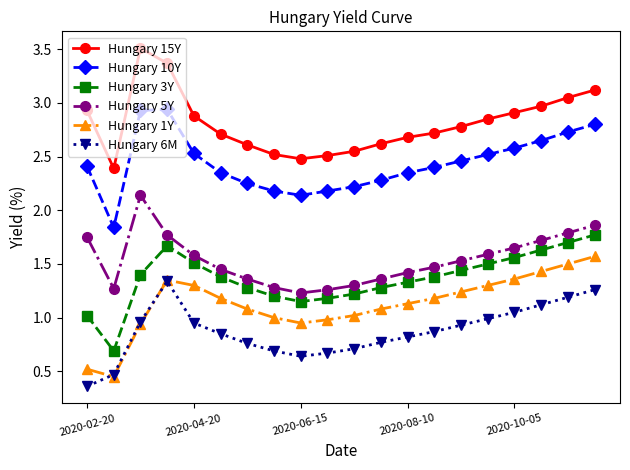

What is the maximum value for Hungary 15Y?

3.5